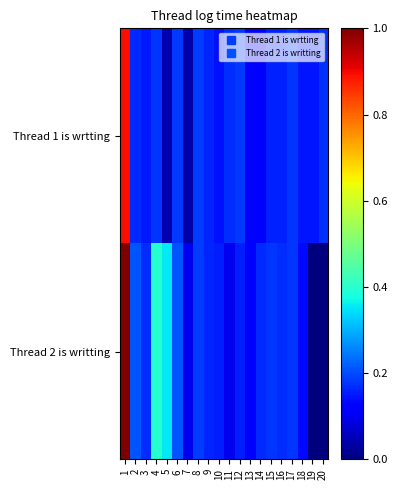

Rank the series by their maximum value, from highest to lowest.

Thread 2 is writting, Thread 1 is wrtting